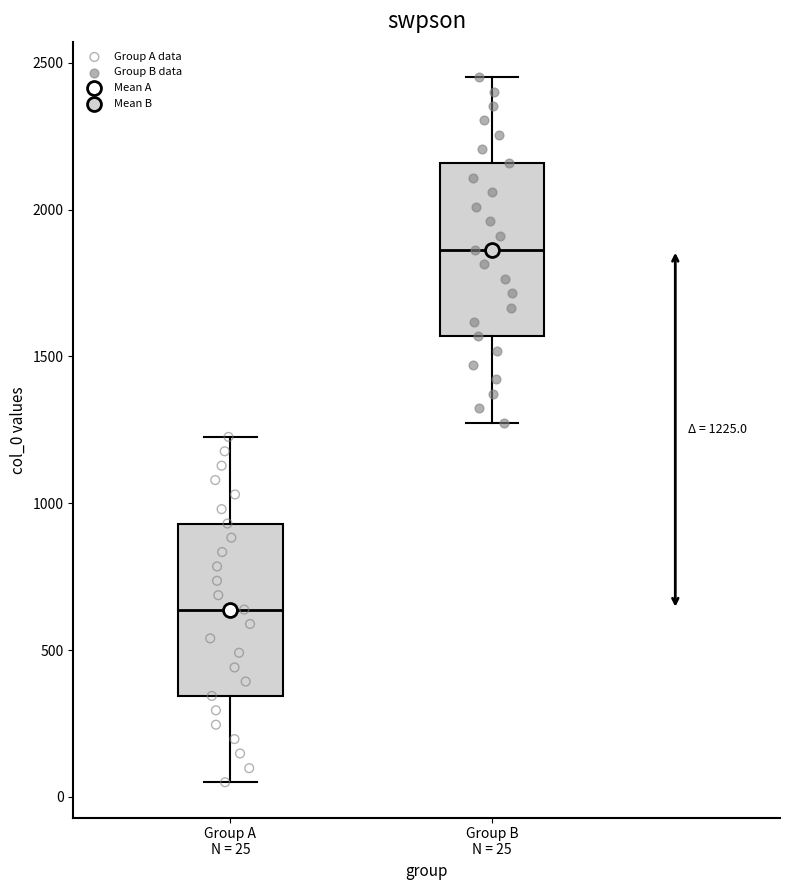

Which box has the highest median line?

Group B N = 25